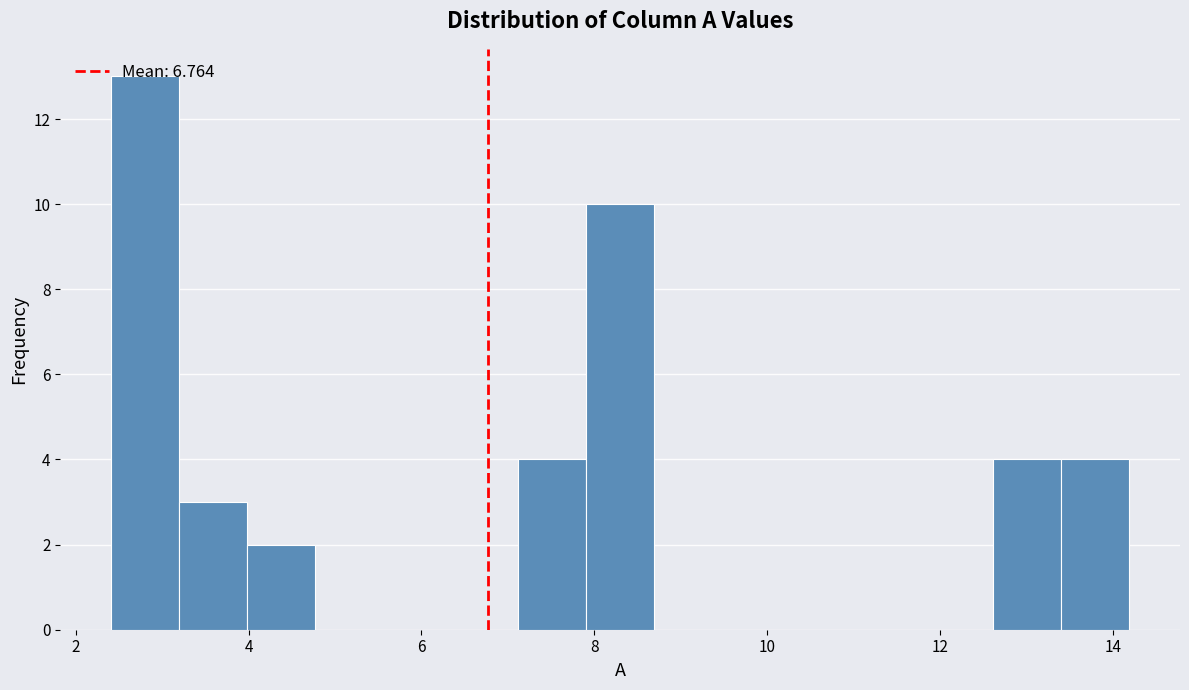

Read against the x-axis, roughly where is the centre of the tallest bar?

2.8